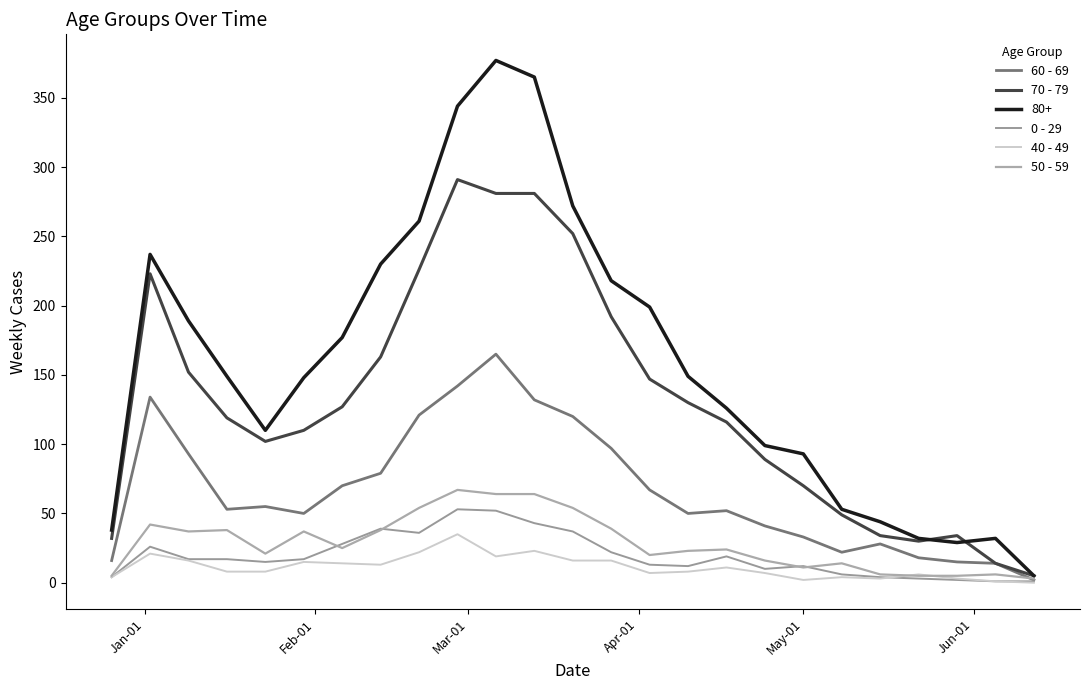

What is the lowest value of the 60 - 69 series?

2